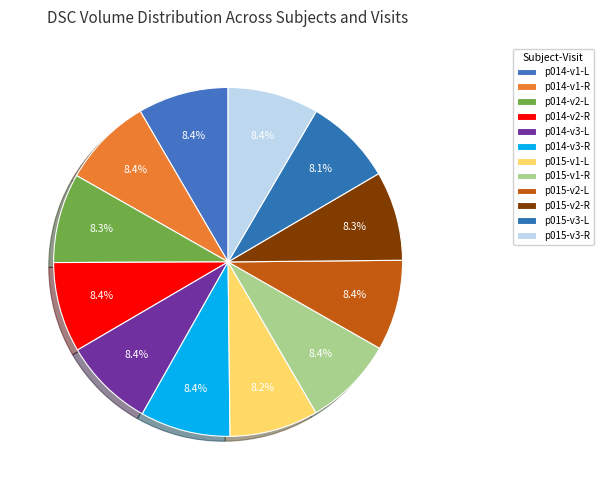

Rank the categories by value from highest to lowest.

p015-v3-R, p014-v1-L, p015-v2-L, p014-v3-L, p014-v2-R, p014-v3-R, p014-v1-R, p015-v1-R, p014-v2-L, p015-v2-R, p015-v1-L, p015-v3-L